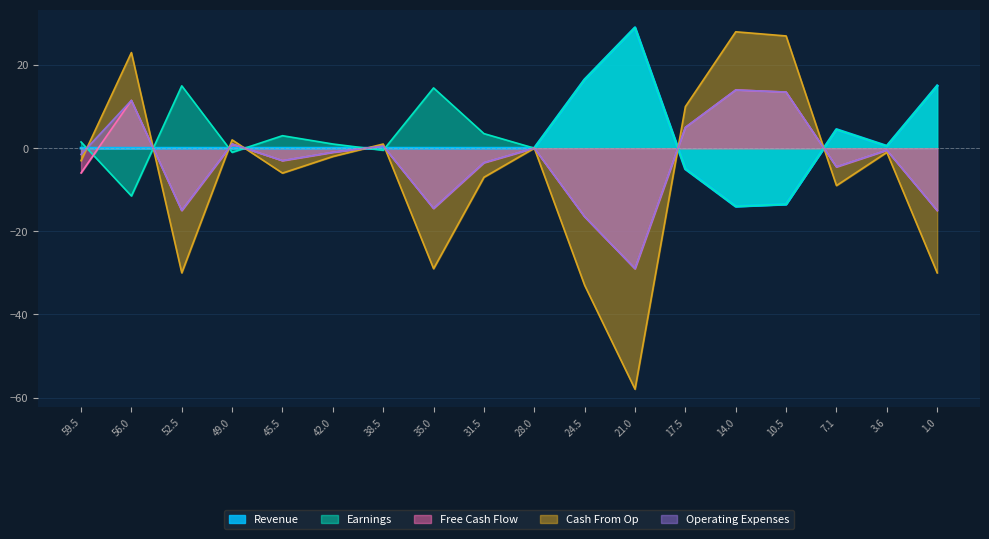

What is the greatest value displayed?

29.0